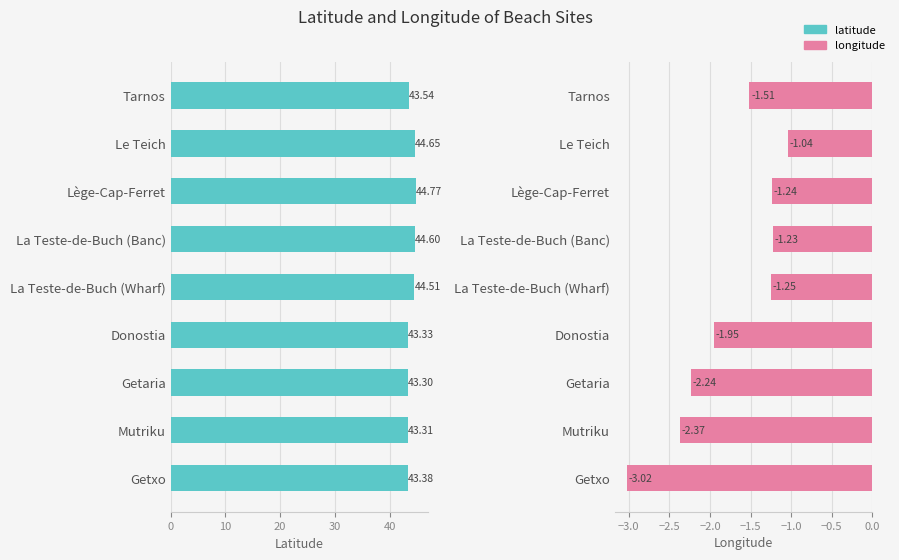

Which series has the largest total across all categories?

latitude